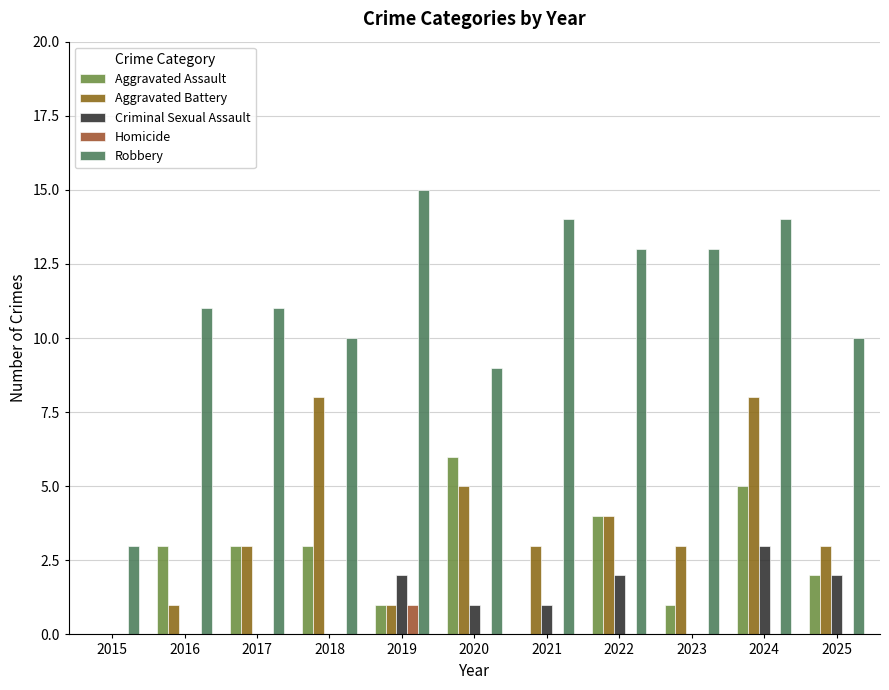

What is the average value of the Criminal Sexual Assault series?

1